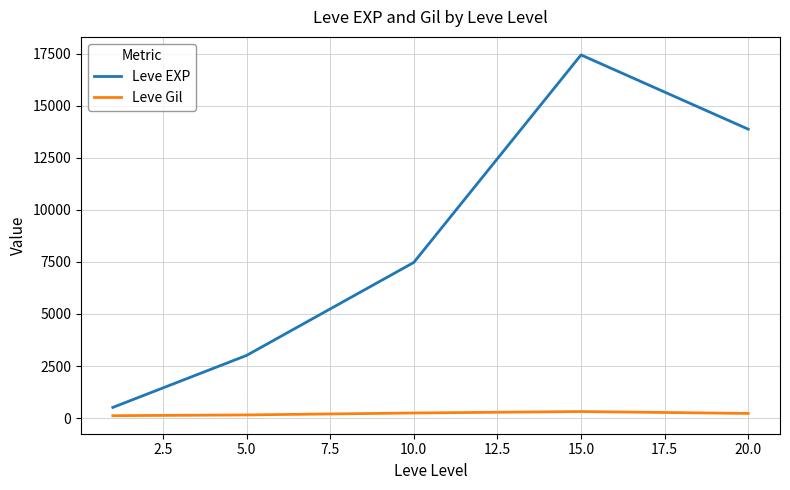

True or false: Leve Gil and Leve EXP cross at least once.

False